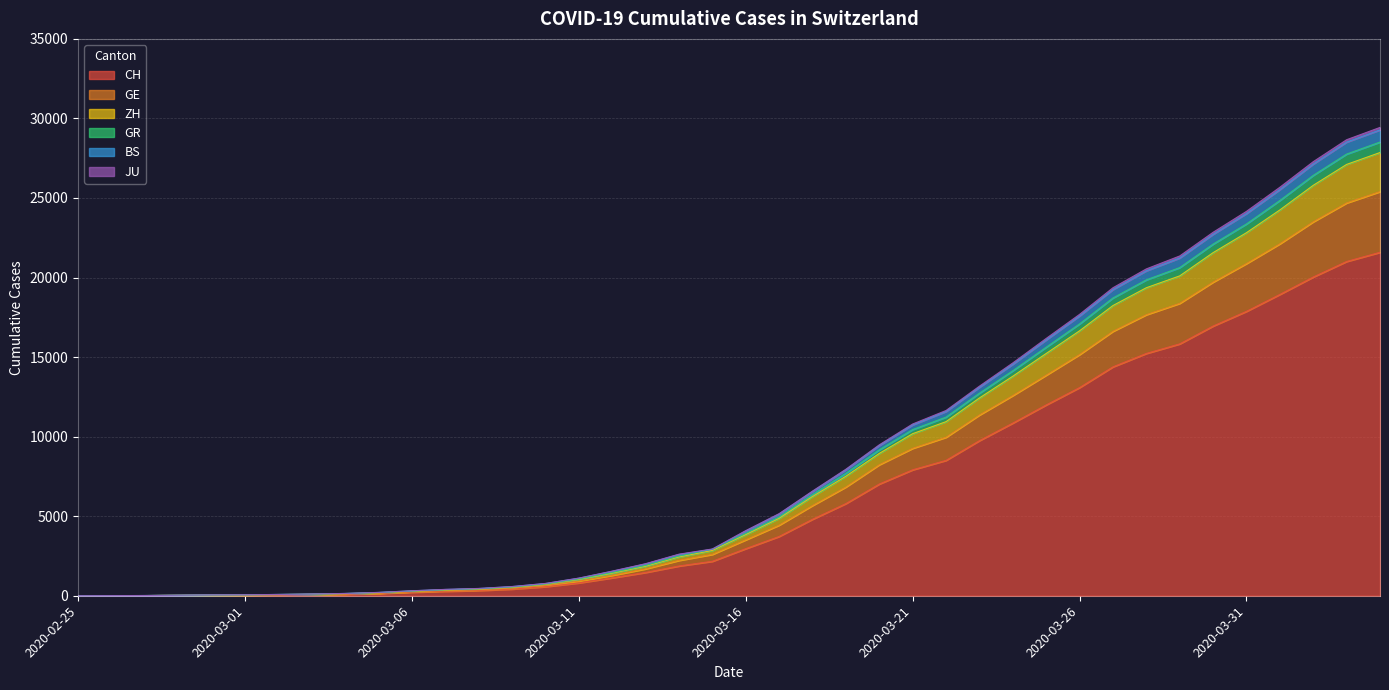

The BS series shows 90 at 2020-03-05. True or false?

False